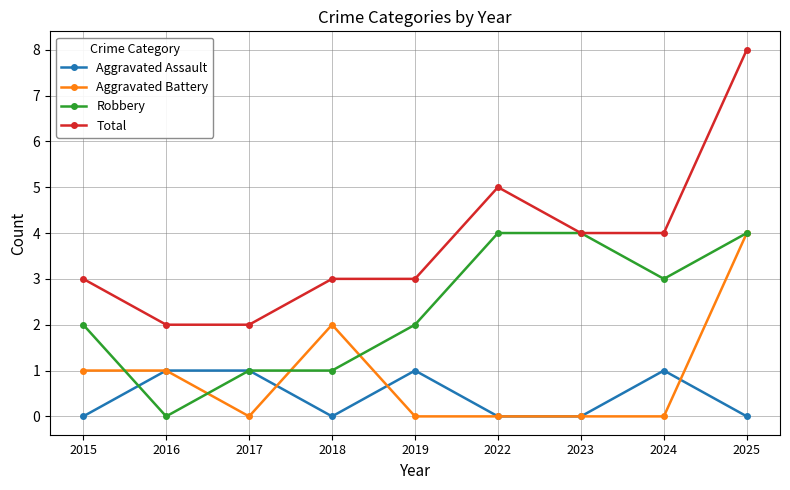

At which category does Robbery reach its first local valley?

2016